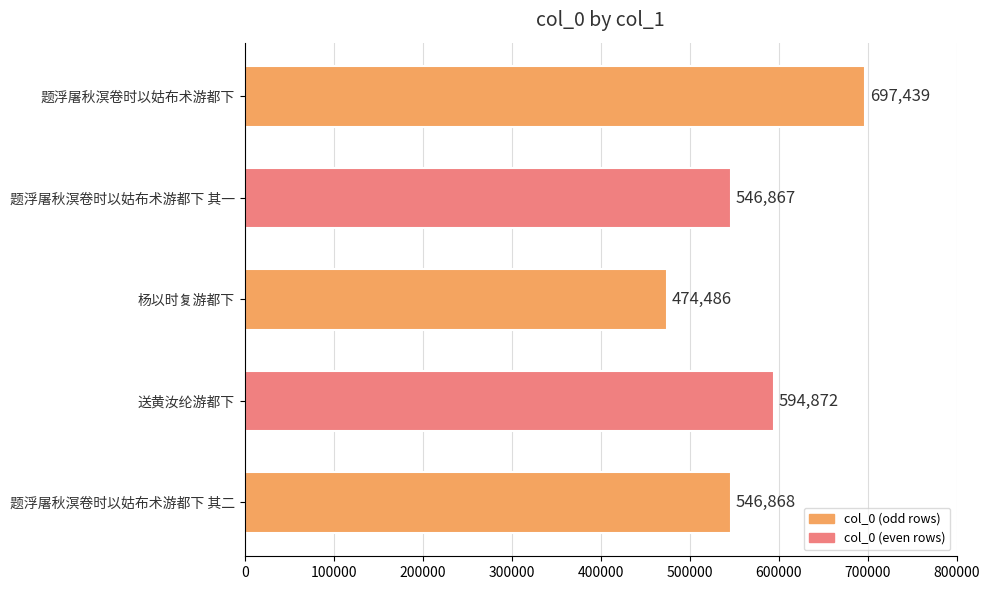

Reading bottom to top, extract all data points from this chart.

题浮屠秋溟卷时以姑布术游都下 其二=546868	送黄汝纶游都下=594872	杨以时复游都下=474486	题浮屠秋溟卷时以姑布术游都下 其一=546867	题浮屠秋溟卷时以姑布术游都下=697439